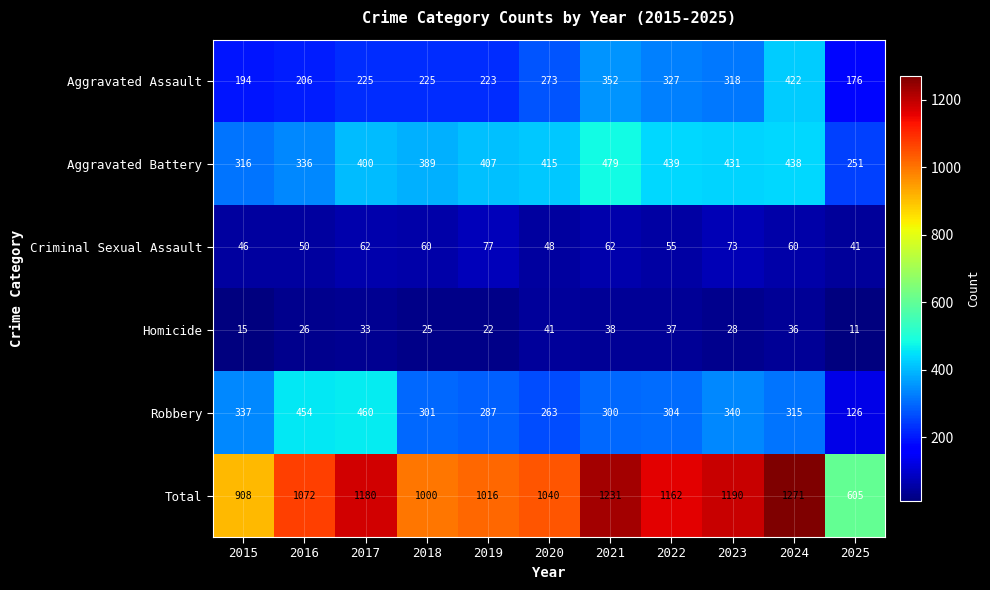

What is the maximum value shown in the chart?

1271